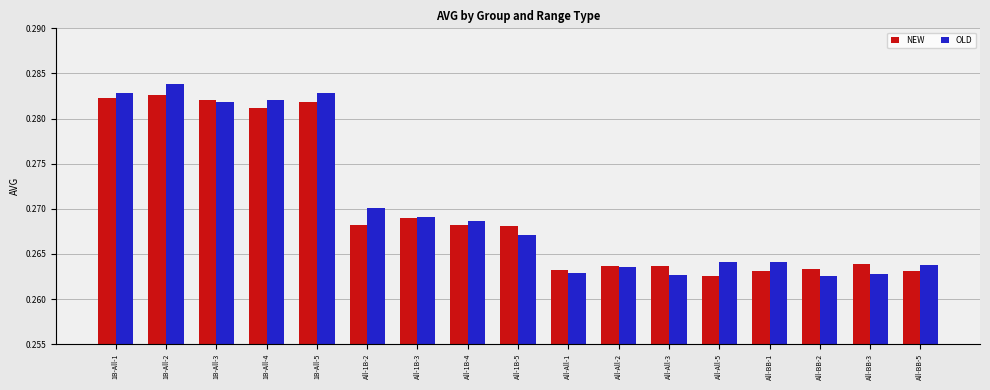

Rank the series by their maximum value, from lowest to highest.

NEW, OLD